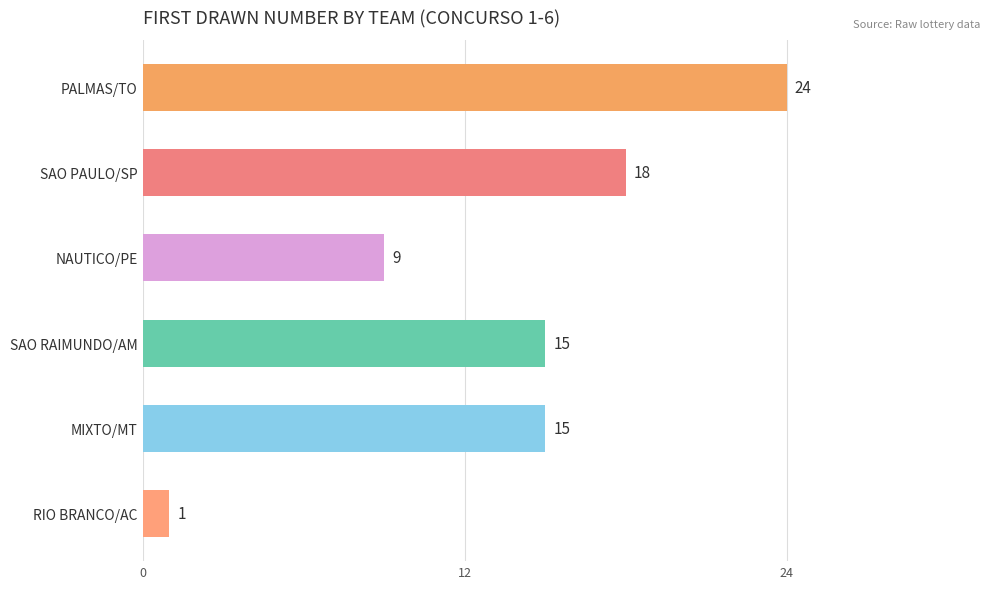

What is the average value?

14